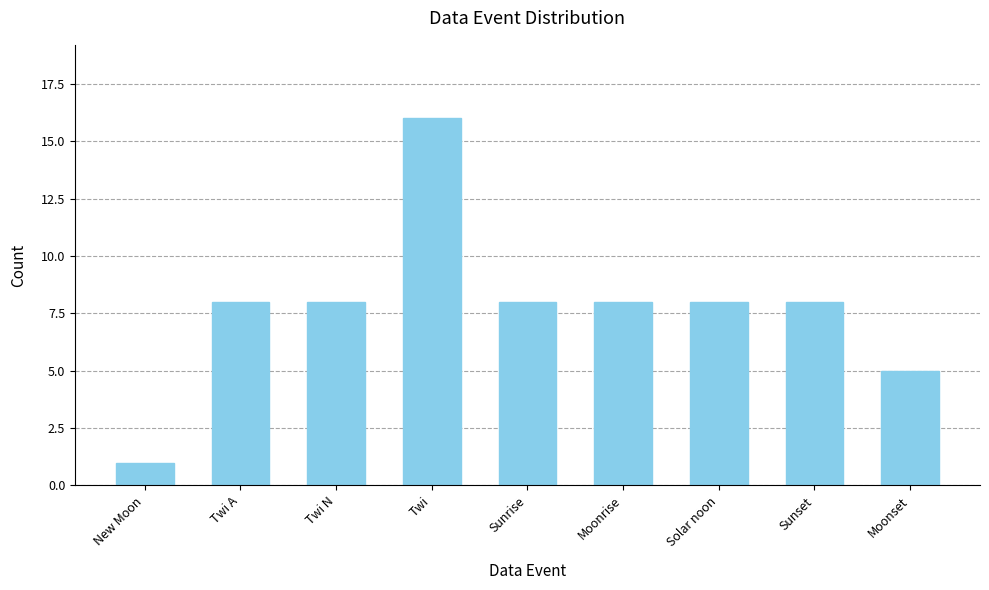

Are the bars horizontal?

No